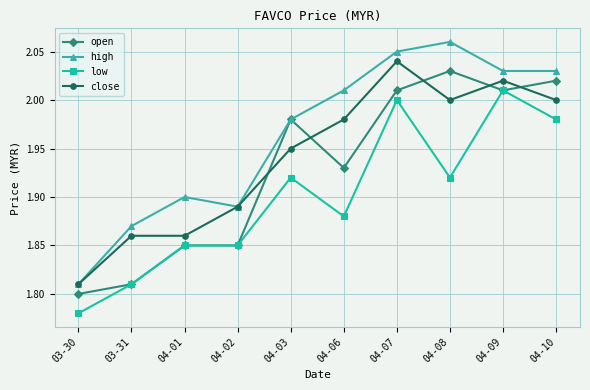

Where is the first local minimum for high?

04-02